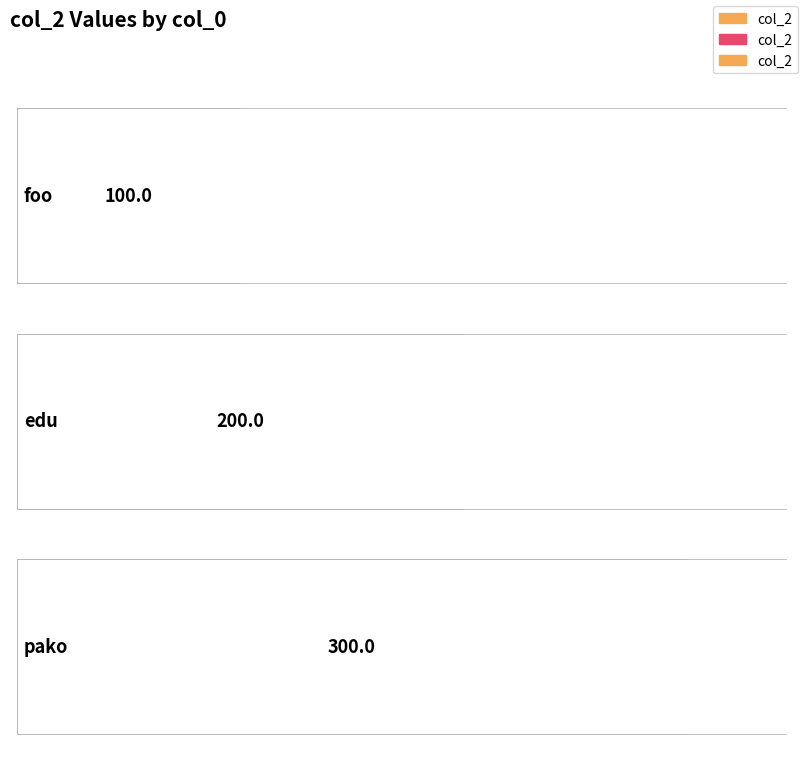

What position from the left is edu?

2